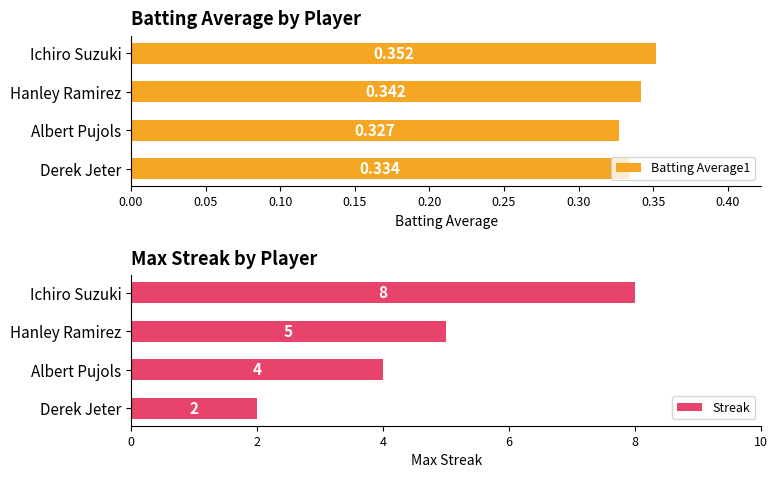

Where is Batting Average1 nearest to the value 0?

Albert Pujols